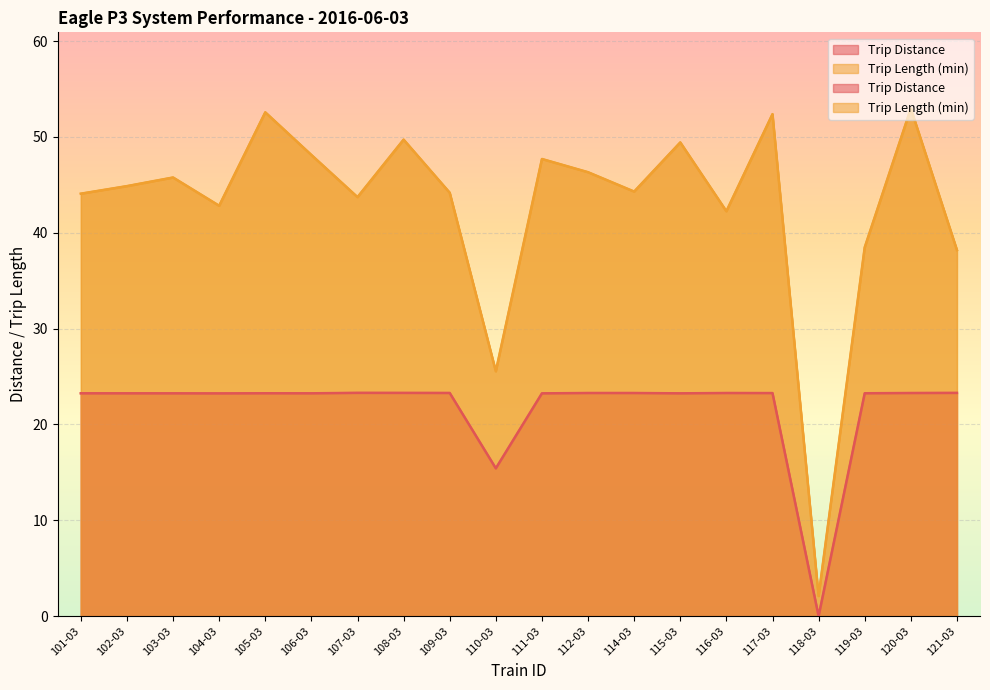

True or false: Trip Length (min) has a value of 92.3 at 105-03.

False